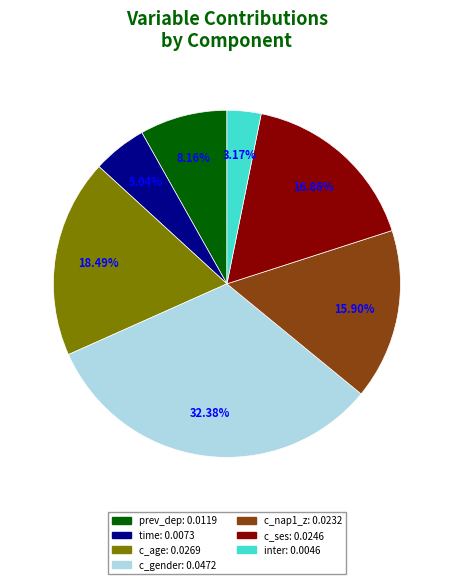

What is the largest slice in the pie chart?

c_gender